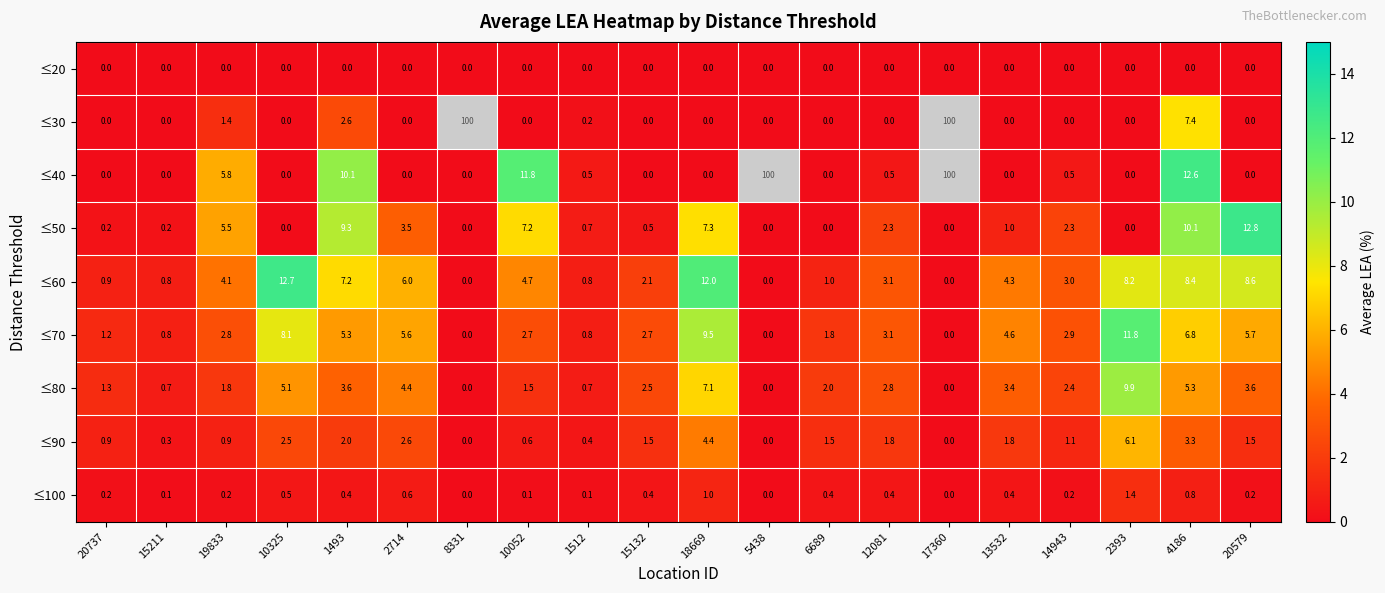

How many values in ≤80 are above zero?

17